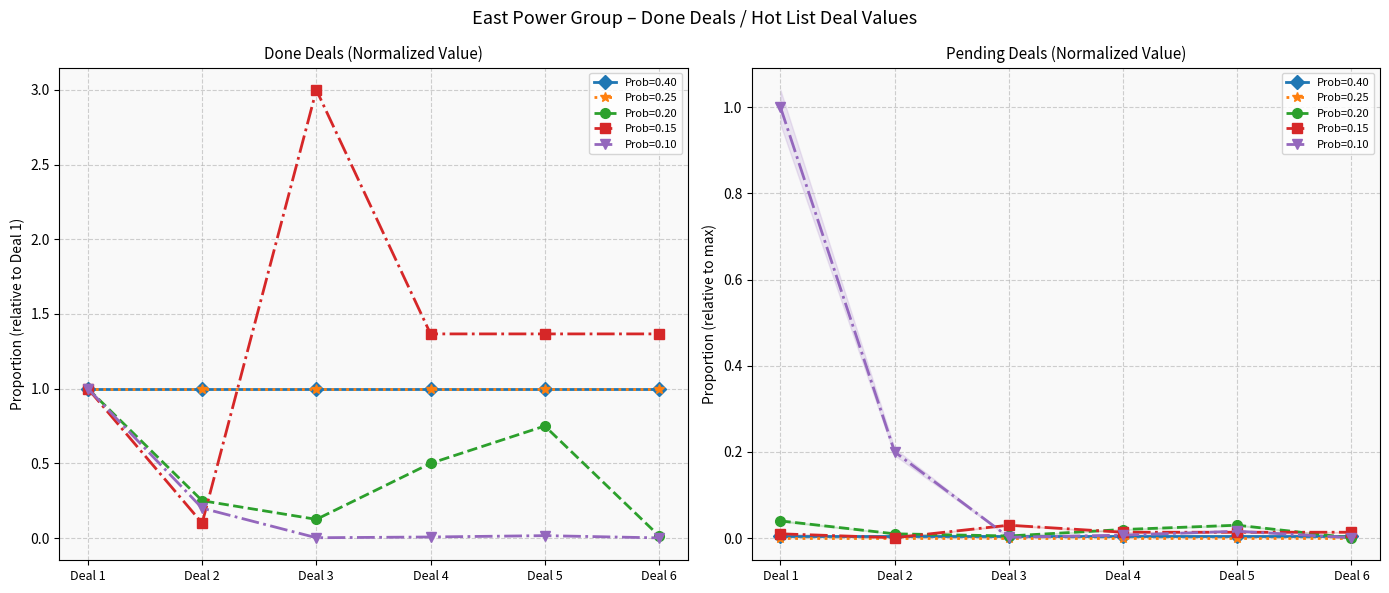

True or false: Prob_0.4 and Prob_0.1 cross at least once.

False